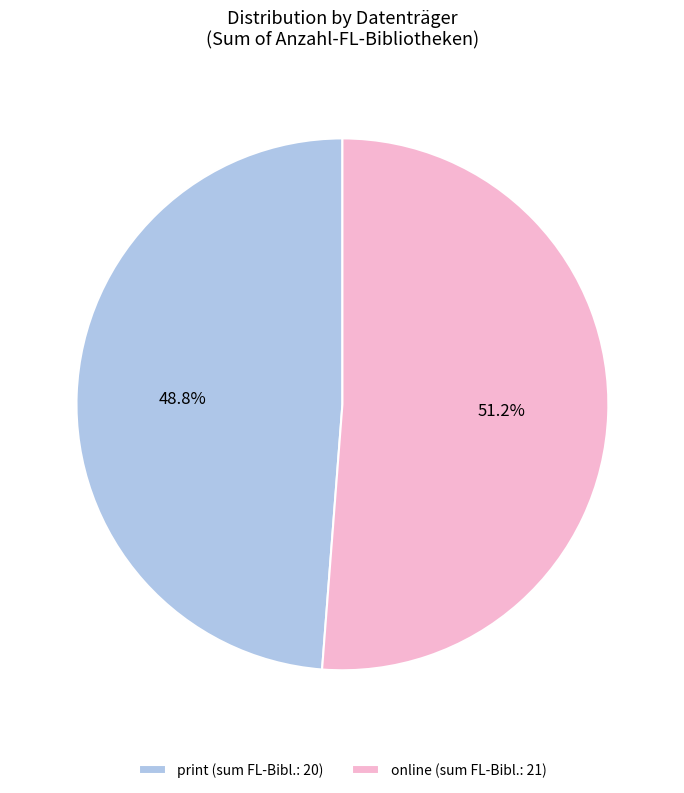

Rank the categories by value from lowest to highest.

print (sum FL-Bibl.: 20), online (sum FL-Bibl.: 21)